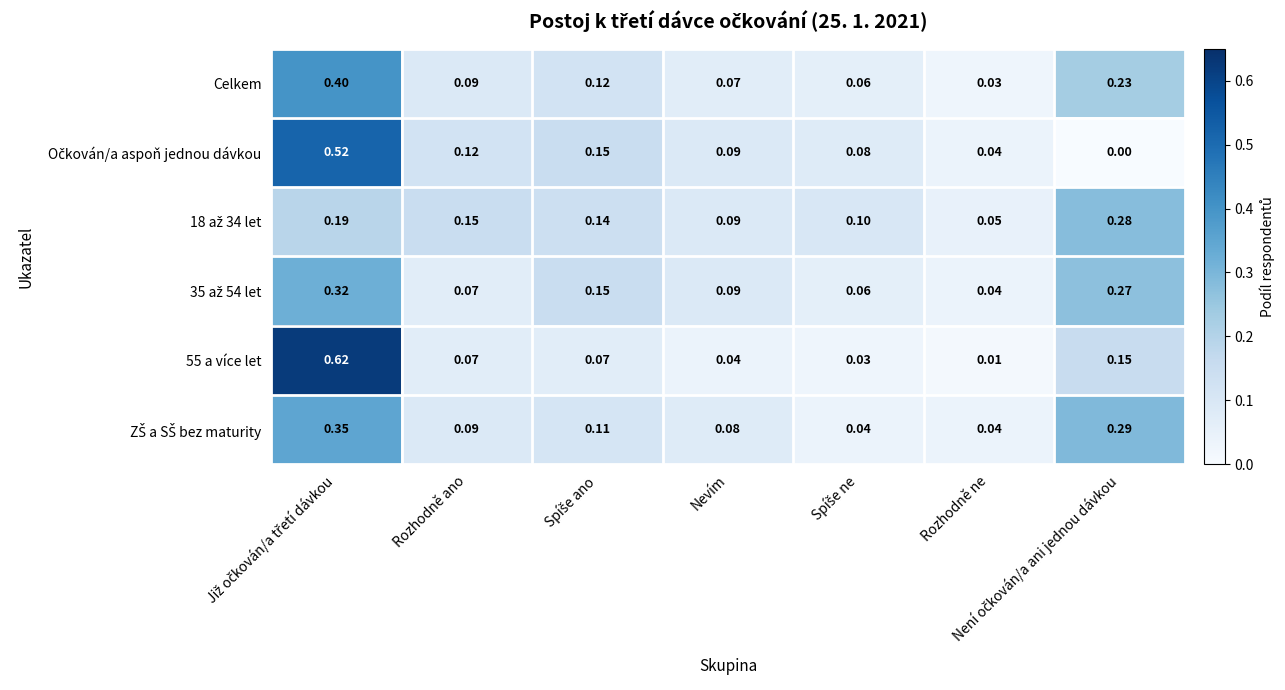

Where is Celkem nearest to the value 0?

Rozhodně ne